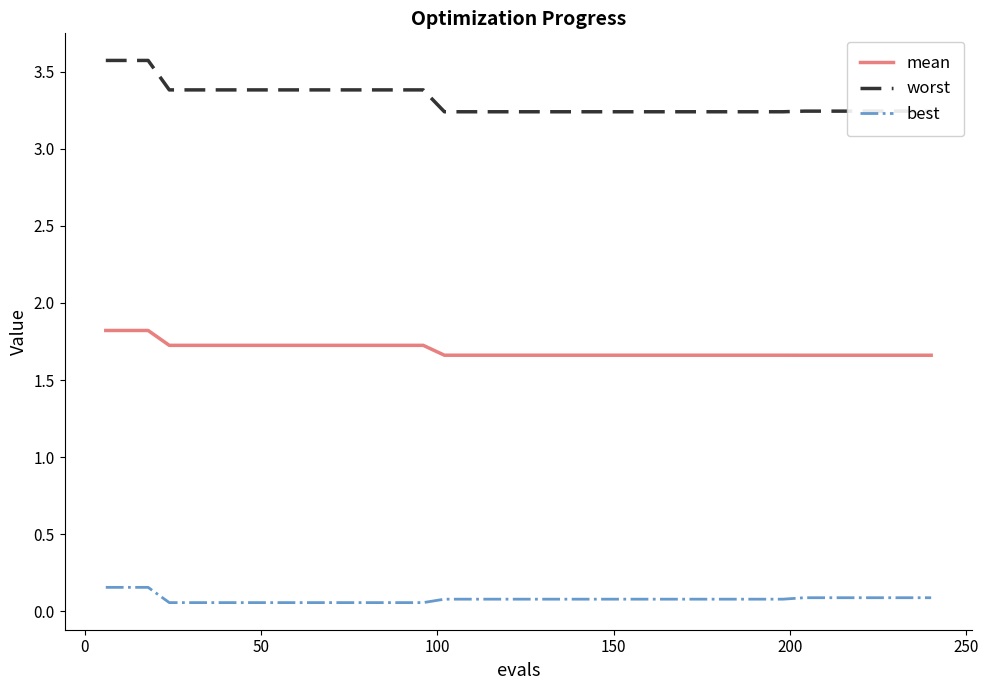

What is the difference between the maximum and minimum values in the worst series?

0.3